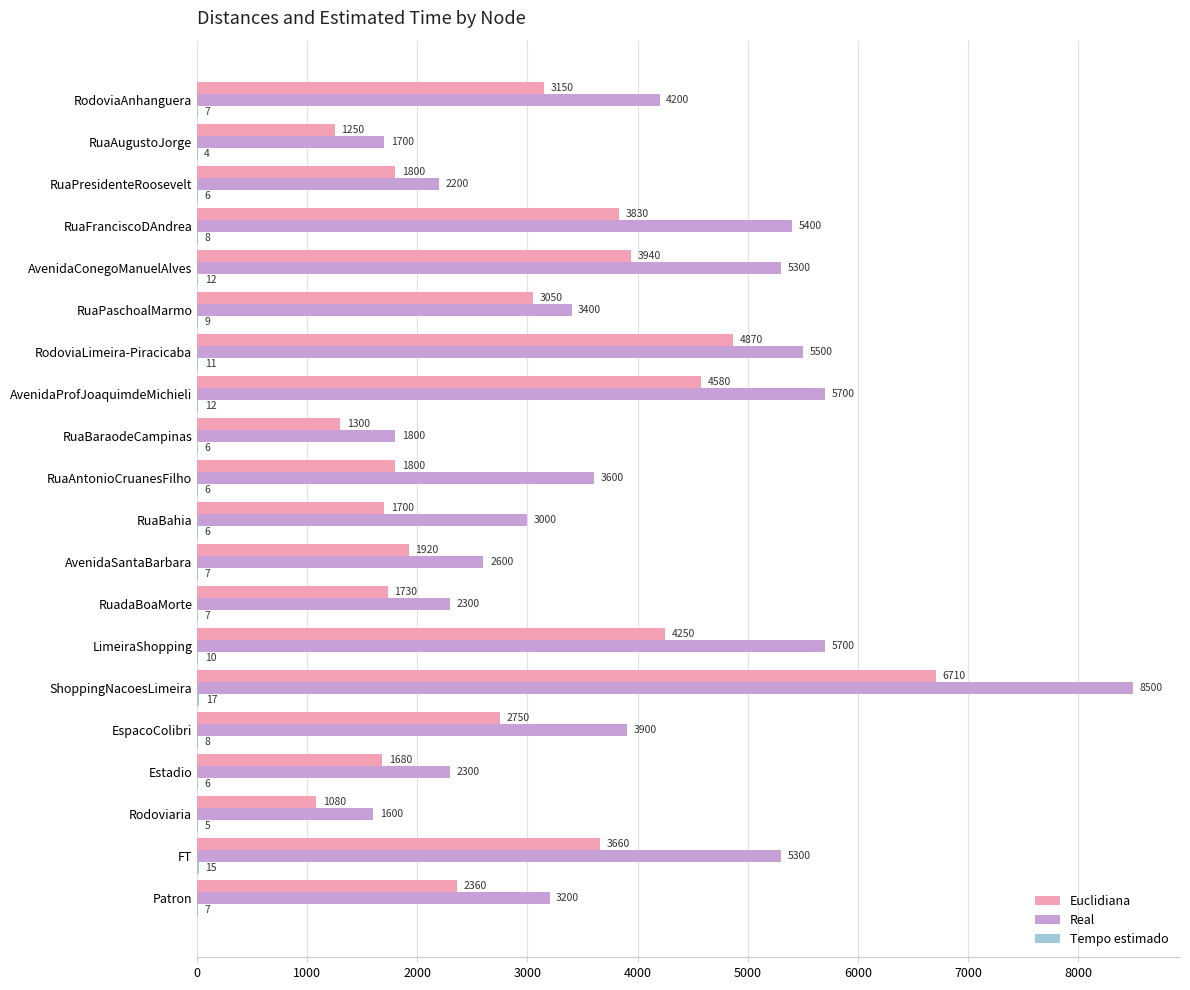

What is the sum of the Euclidiana values at RuaAugustoJorge and RuadaBoaMorte?

2980